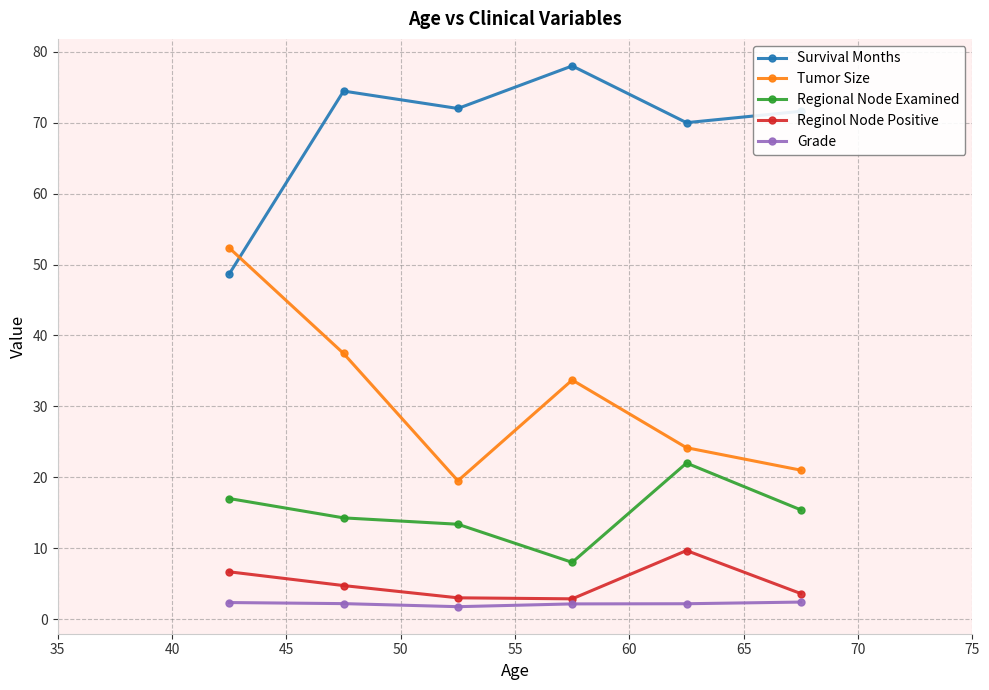

True or false: Grade and Regional Node Examined cross at least once.

False